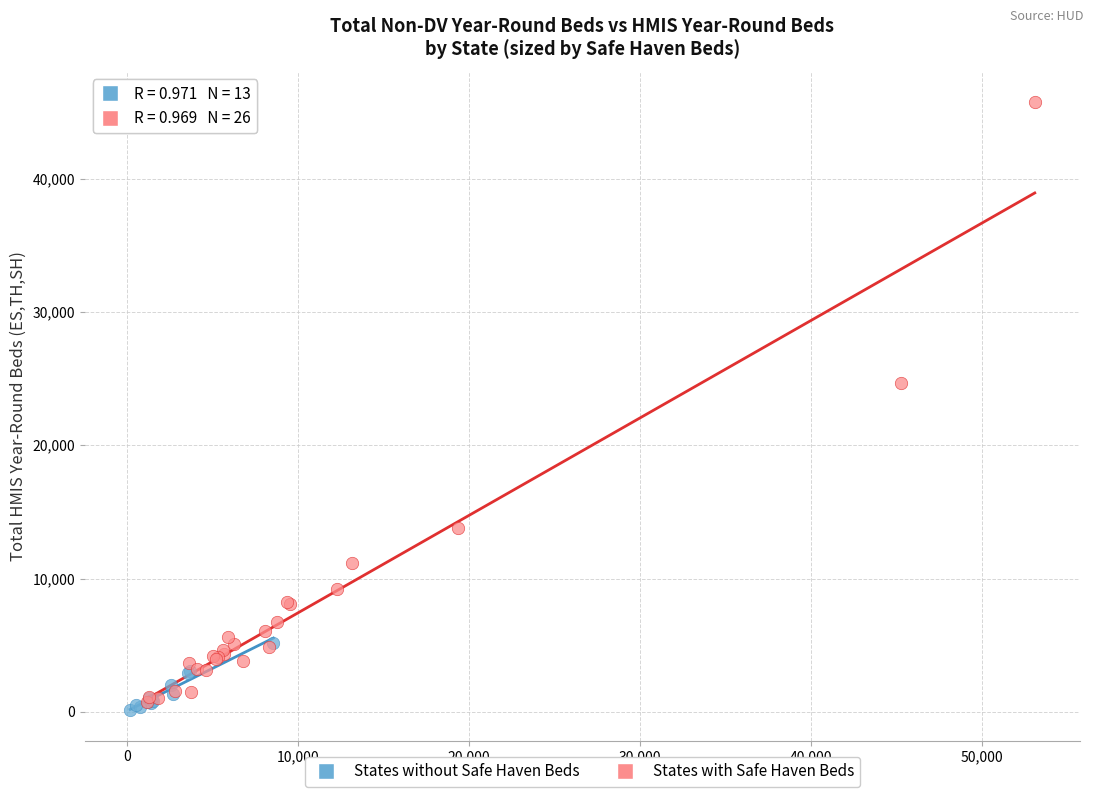

Which series has the largest Y range (max minus min)?

States with Safe Haven Beds